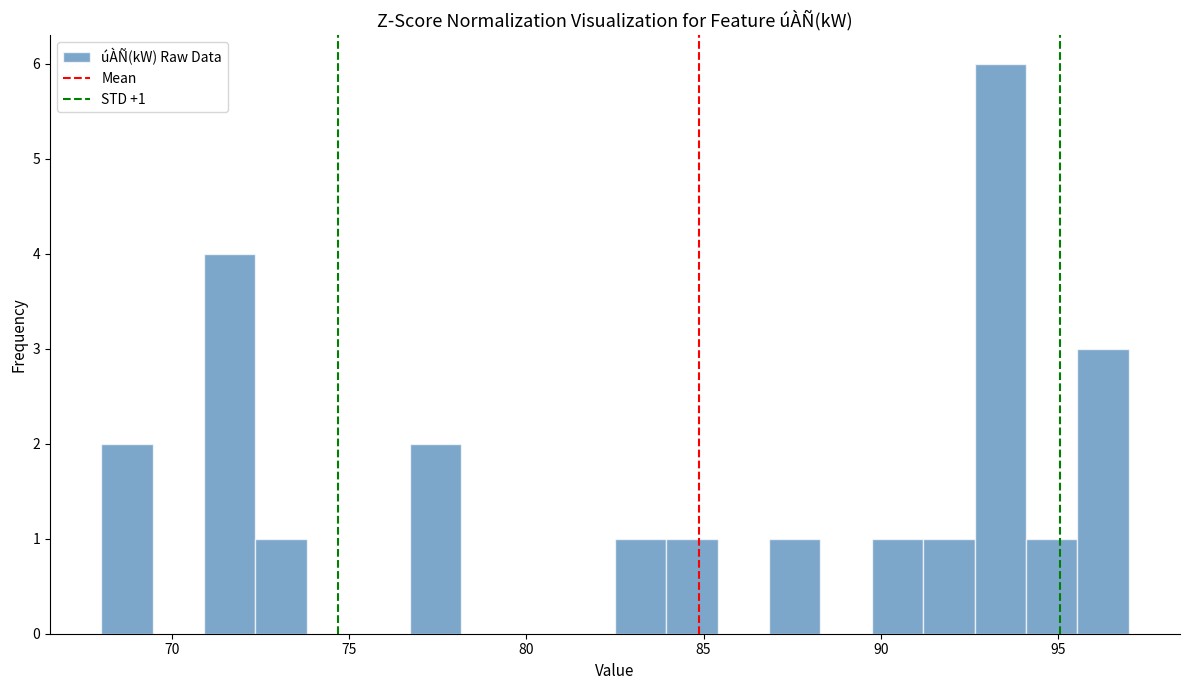

Read against the x-axis, roughly where is the centre of the tallest bar?

93.5